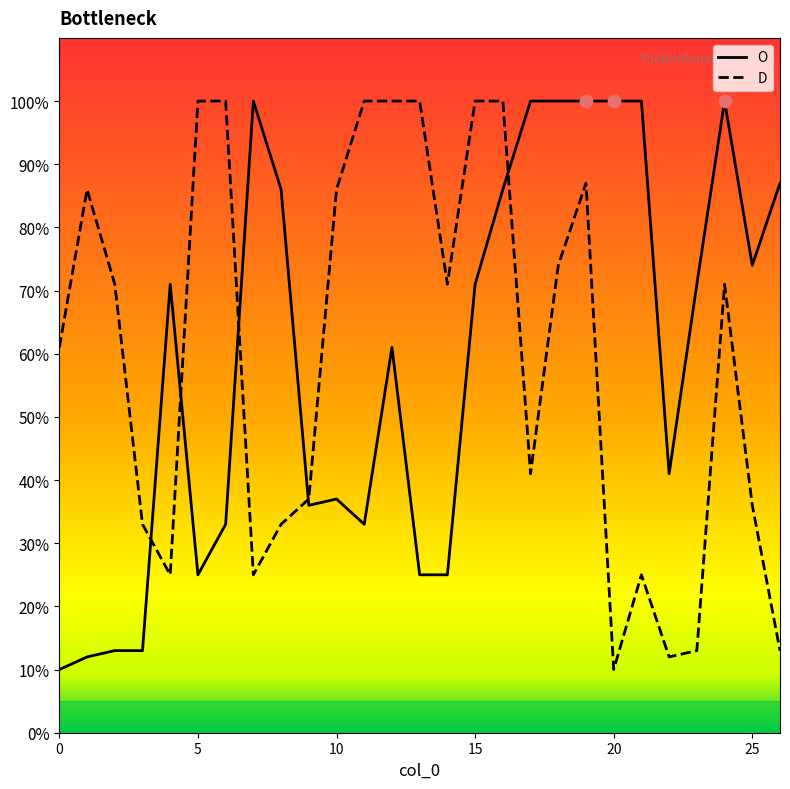

What is the maximum value shown in the chart?

100